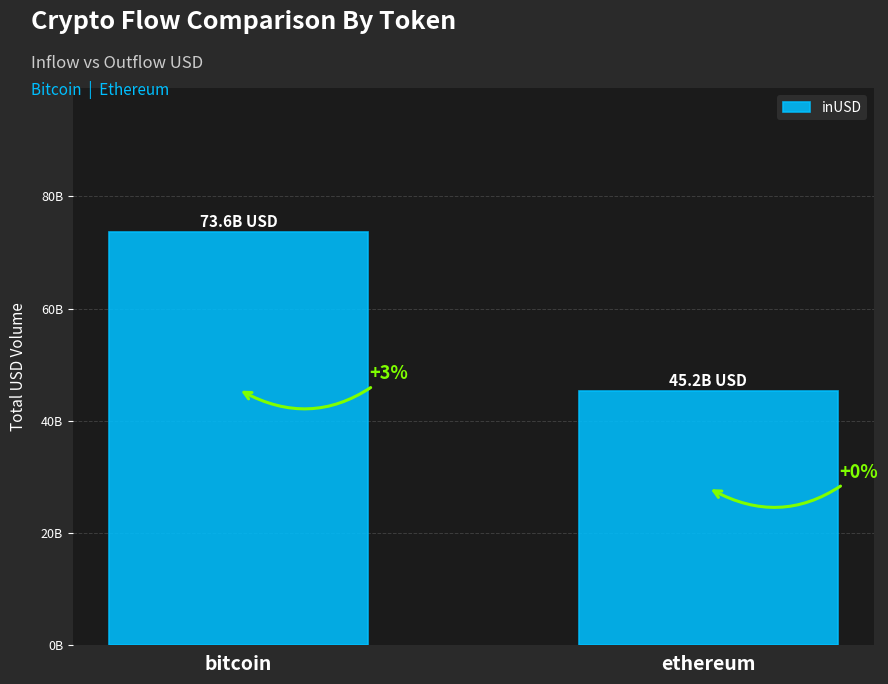

Are the bars horizontal?

No